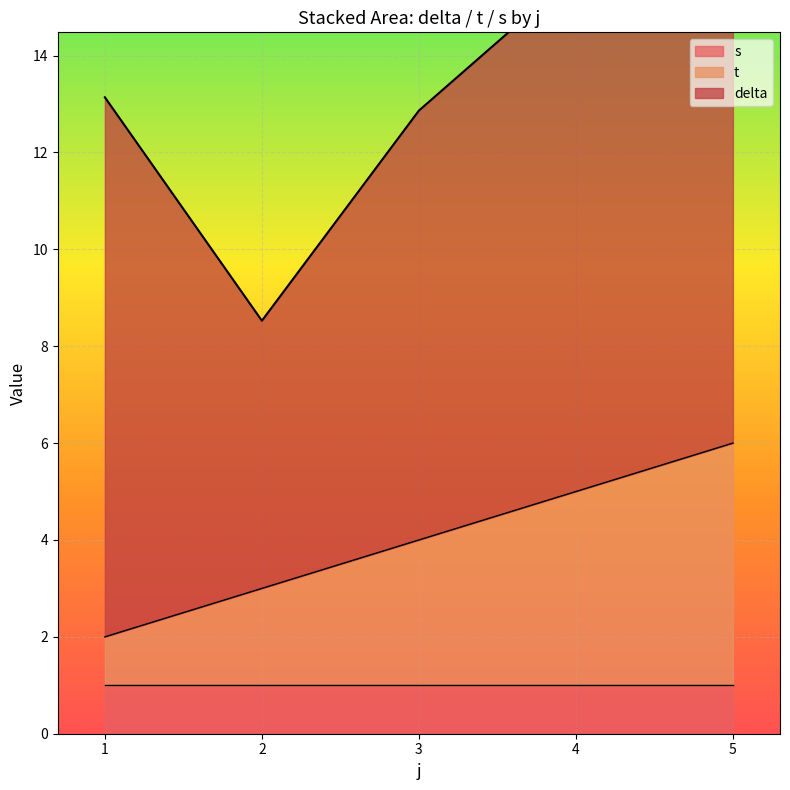

How many categories are shown in the chart?

5